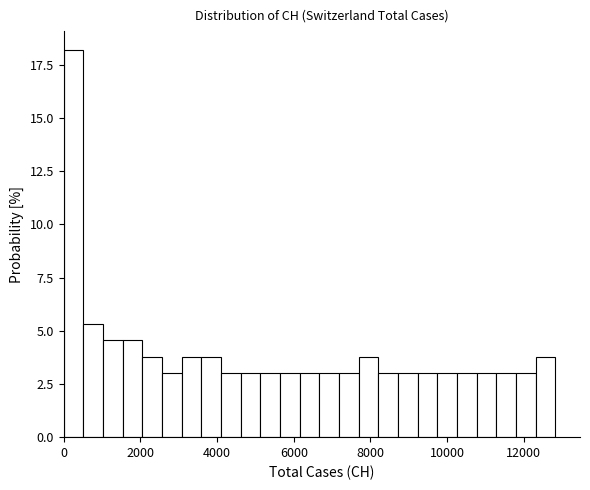

Around what value on the x-axis is the tallest bar? Give the approximate position of its centre, as read against the axis.

200